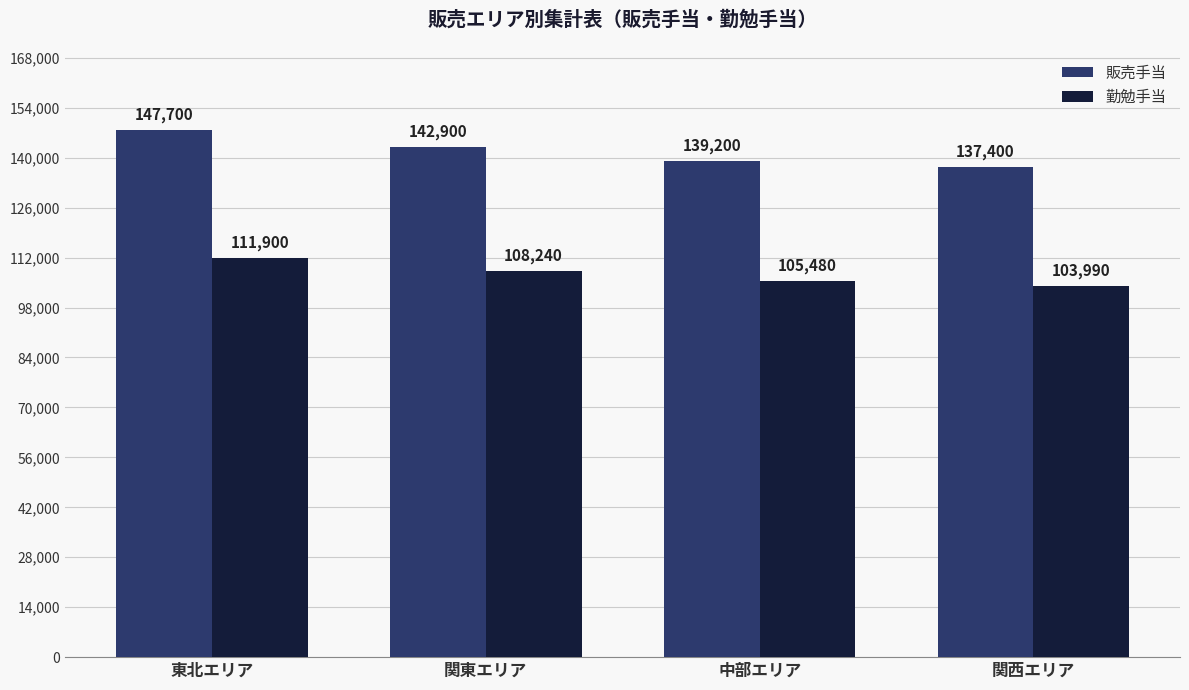

What is the total value across all series at 東北エリア?

259600